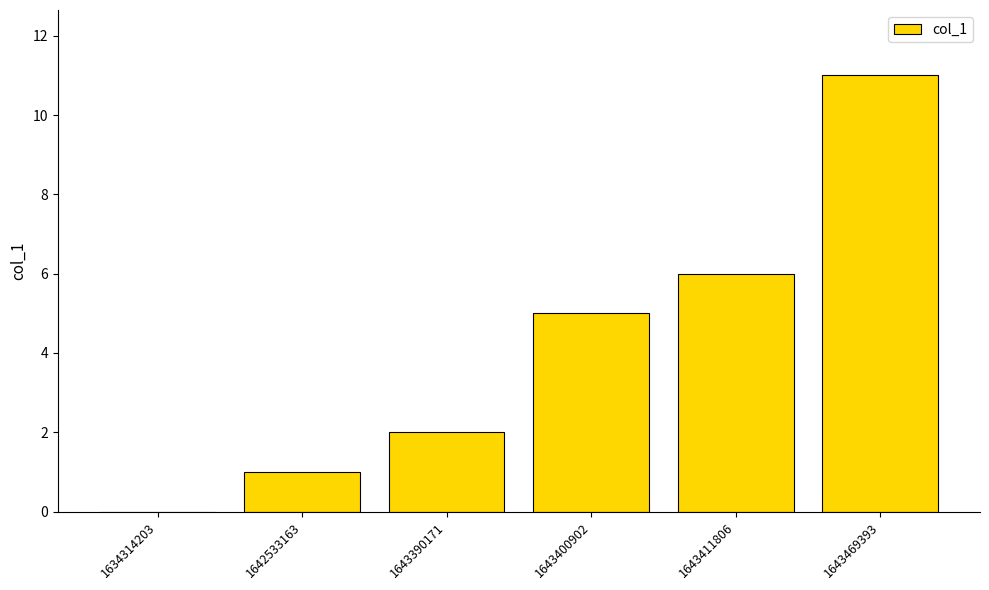

True or false: the data shows 4 at 1643411806.

False